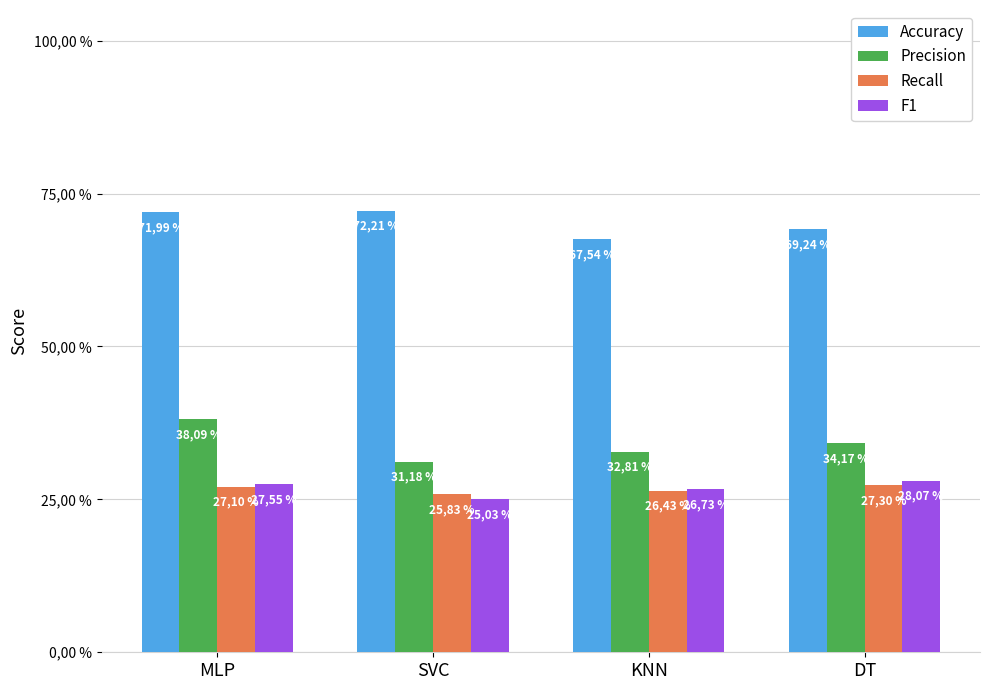

The value of F1 at SVC is 0.3. True or false?

False